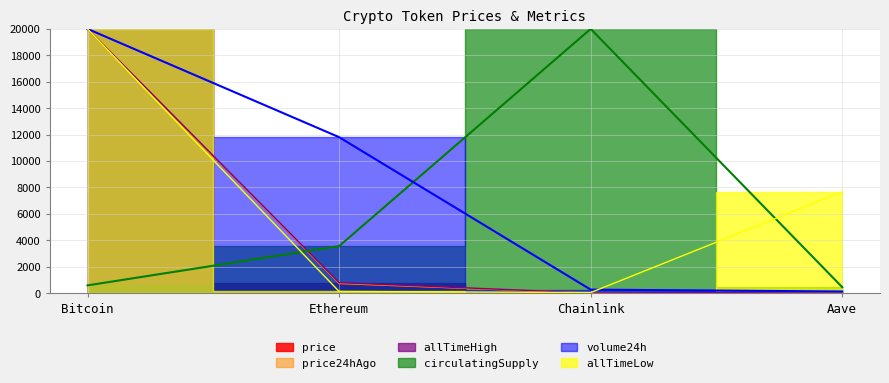

What is the approximate value of allTimeLow at Ethereum?

127.7